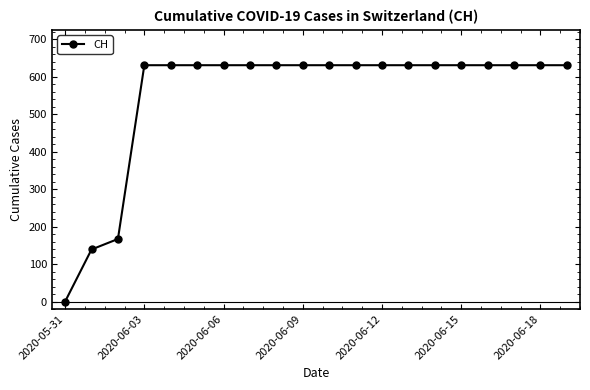

How many lines are shown in the chart?

1